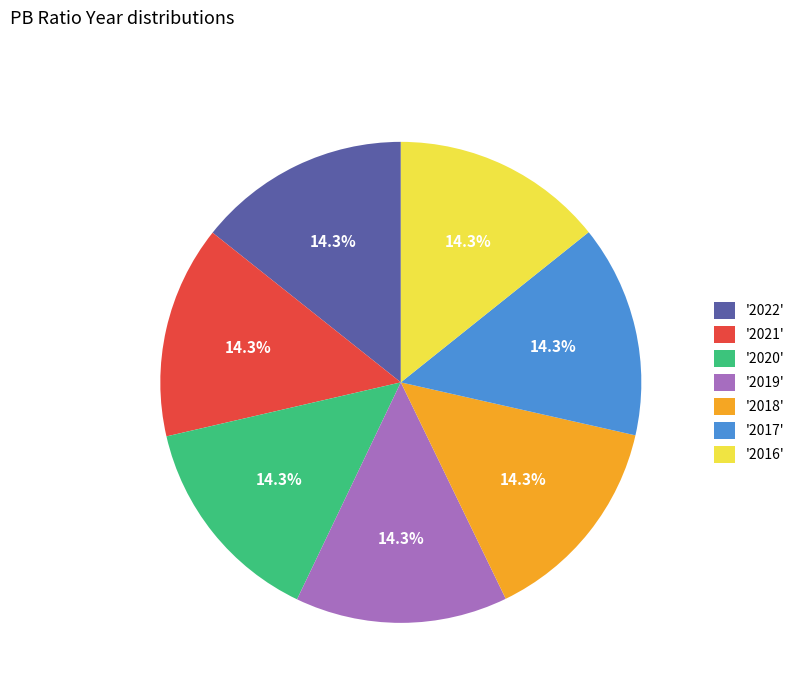

What is the ratio of the value at '2021' to the value at '2017'?

1.0